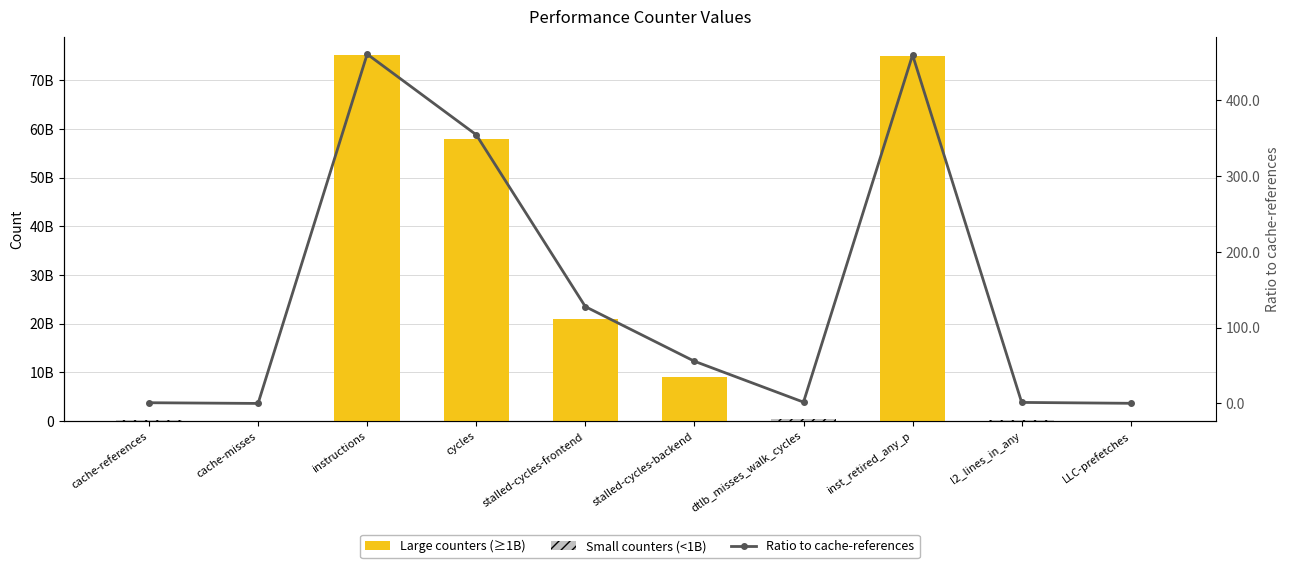

At which label does Small counters (<1B) first exceed 12813358?

cache-references